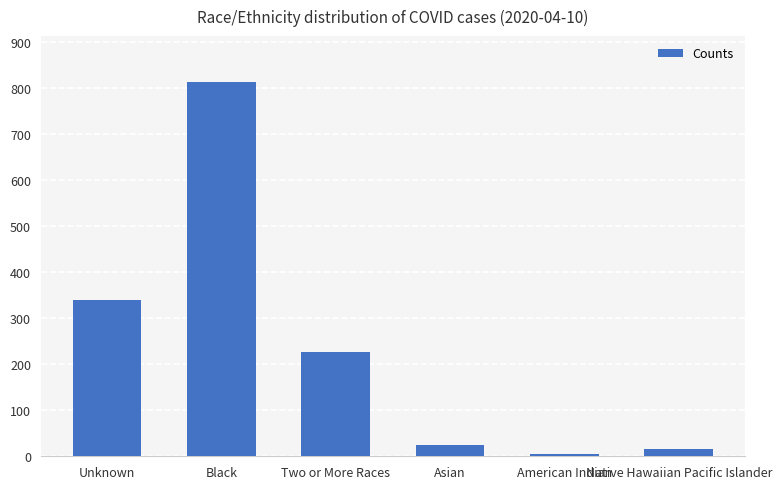

What position from the right is Asian?

3